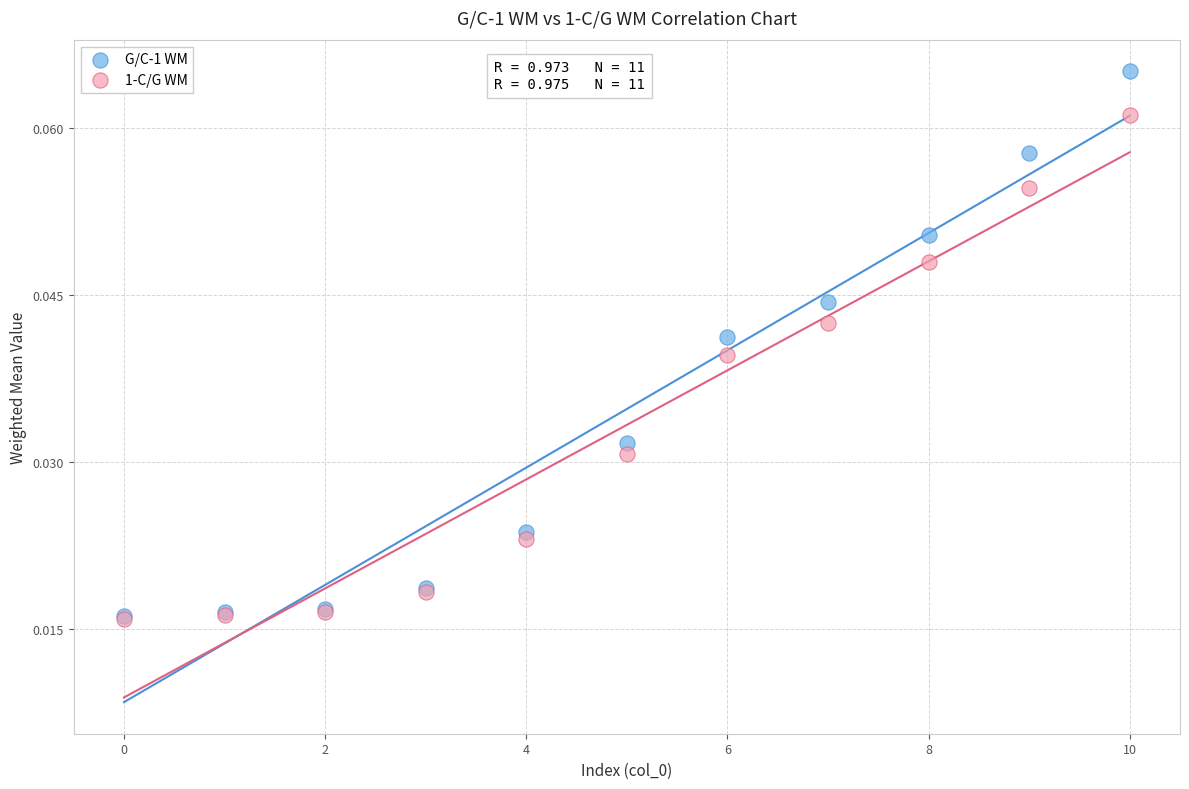

Which series has the largest Y range (max minus min)?

G/C-1 WM